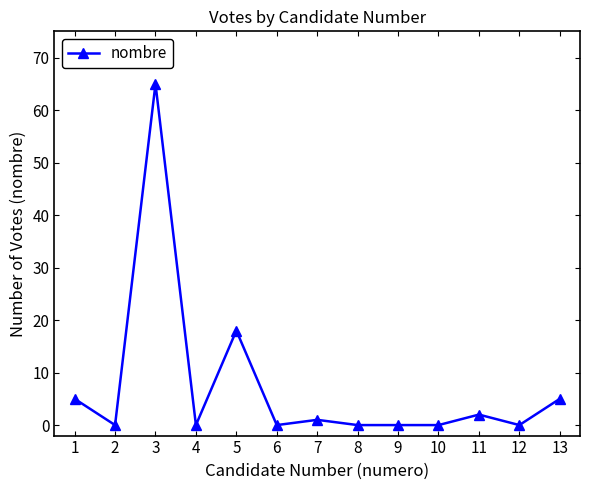

The chart shows a value of -39 at 12. True or false?

False